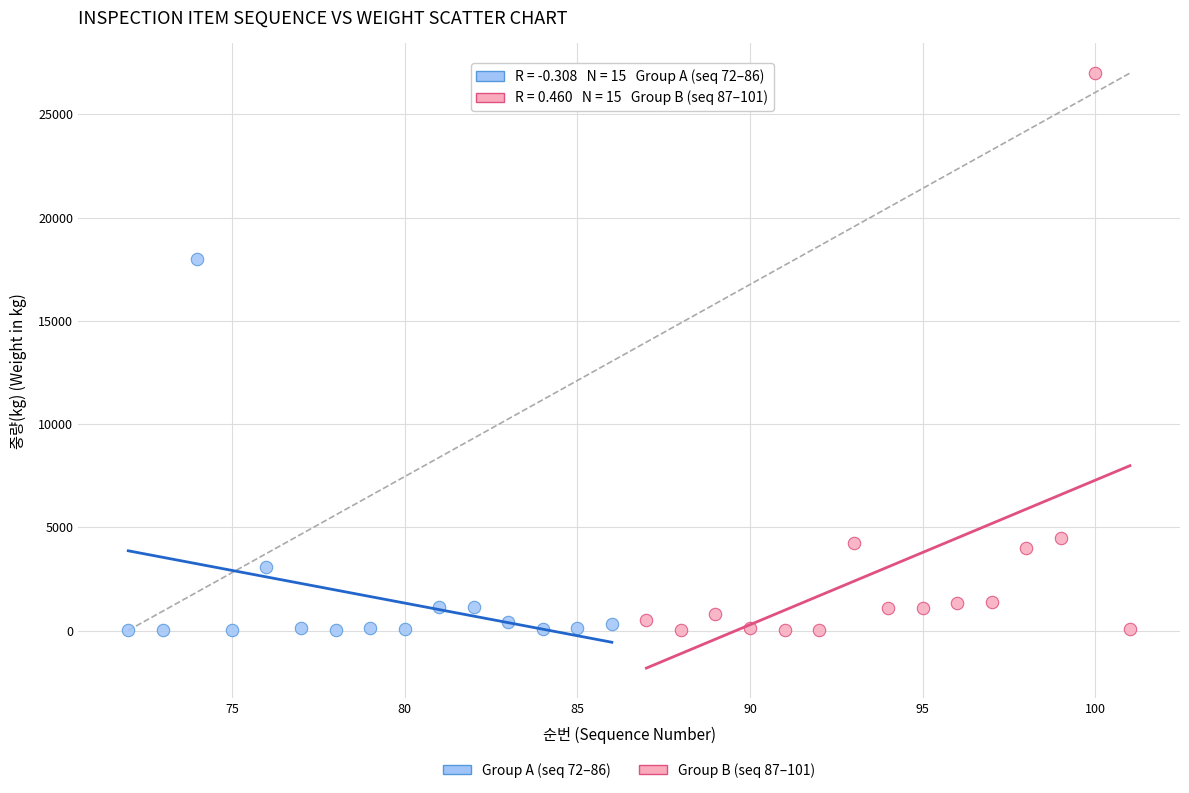

What are all the series names shown in the legend?

Group A (seq 72–86), Group B (seq 87–101)